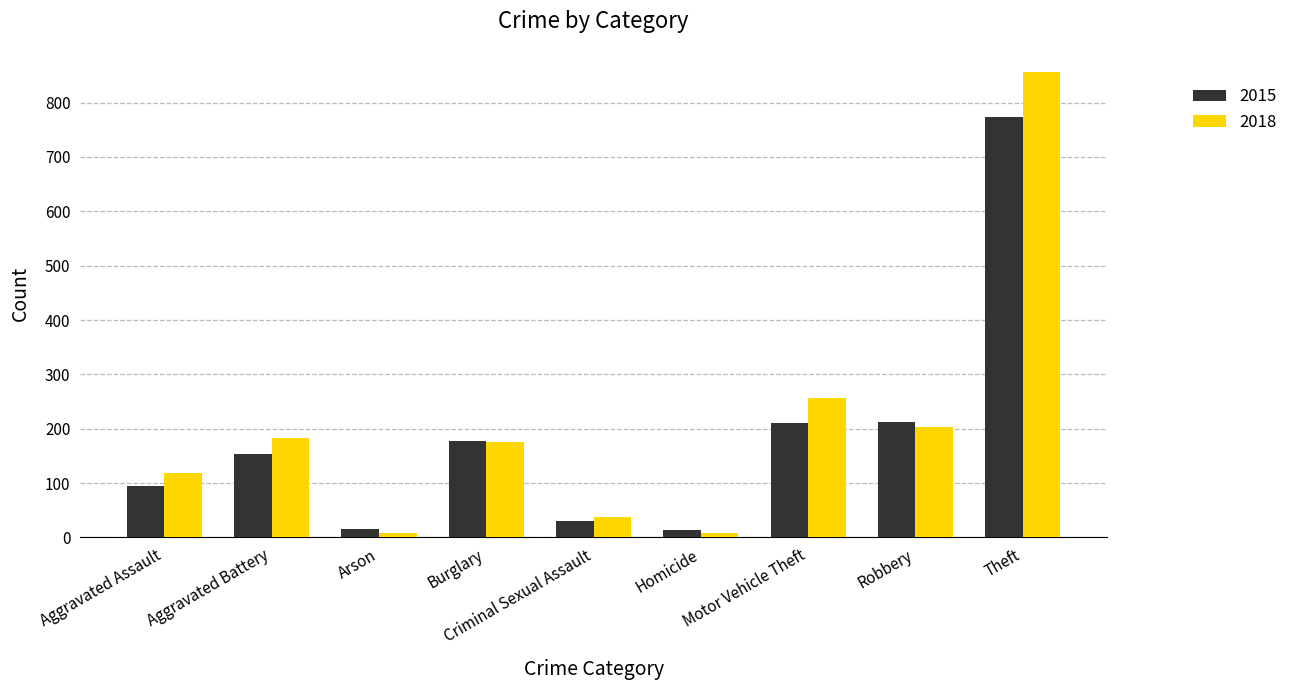

Which series has the largest total across all categories?

2018